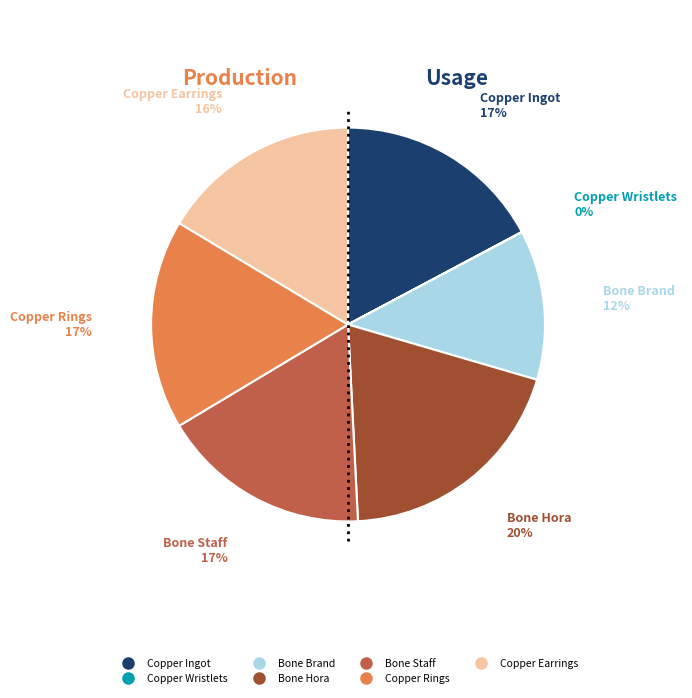

Is there a majority slice in this chart?

No